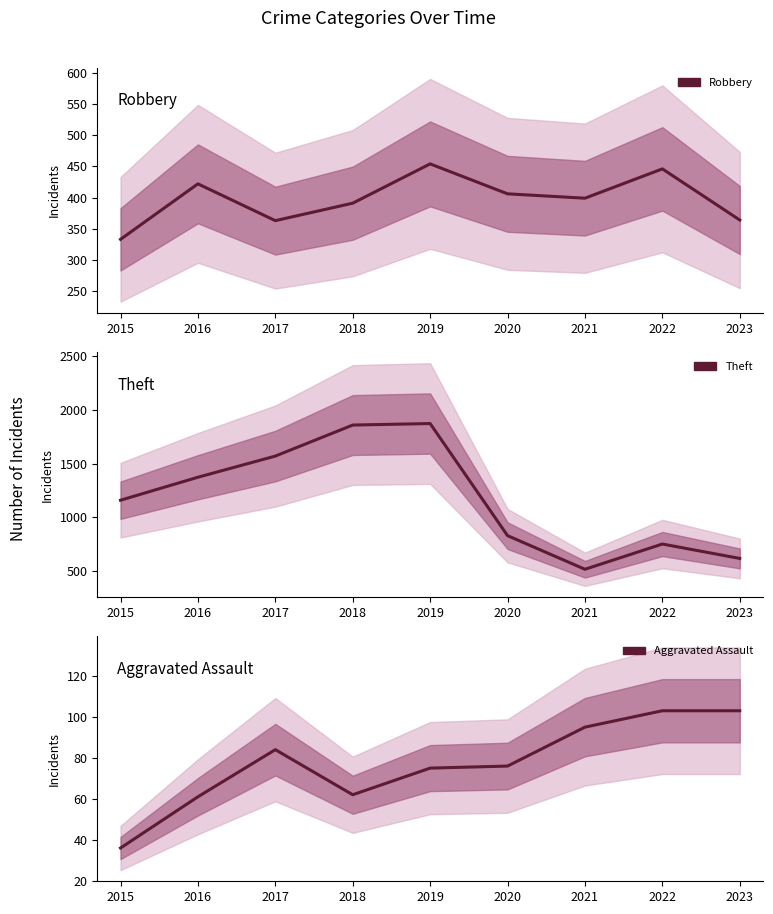

What is the total value across all series at 2018?

2312